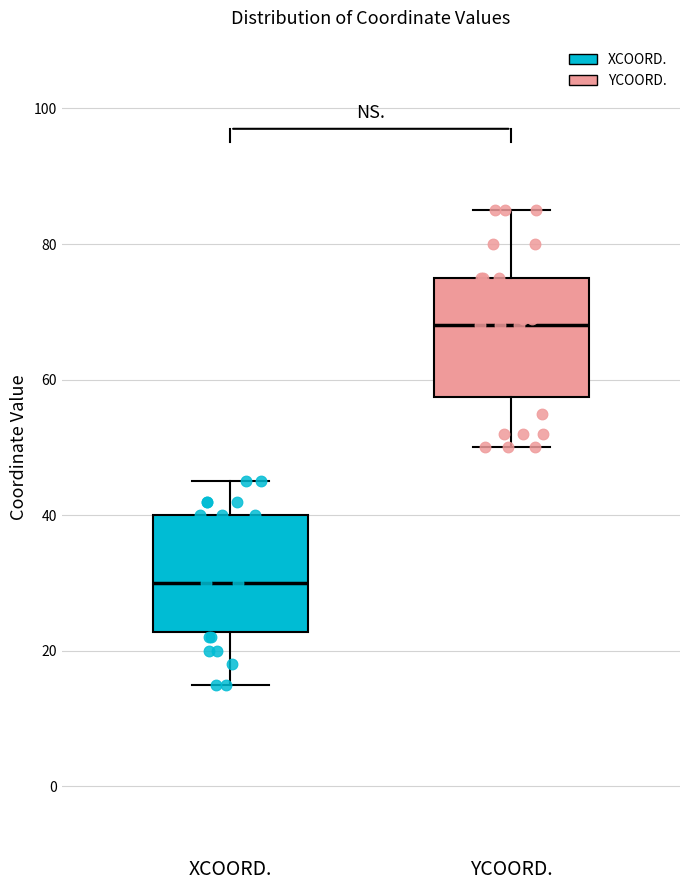

Which box's median line is the lowest?

XCOORD.